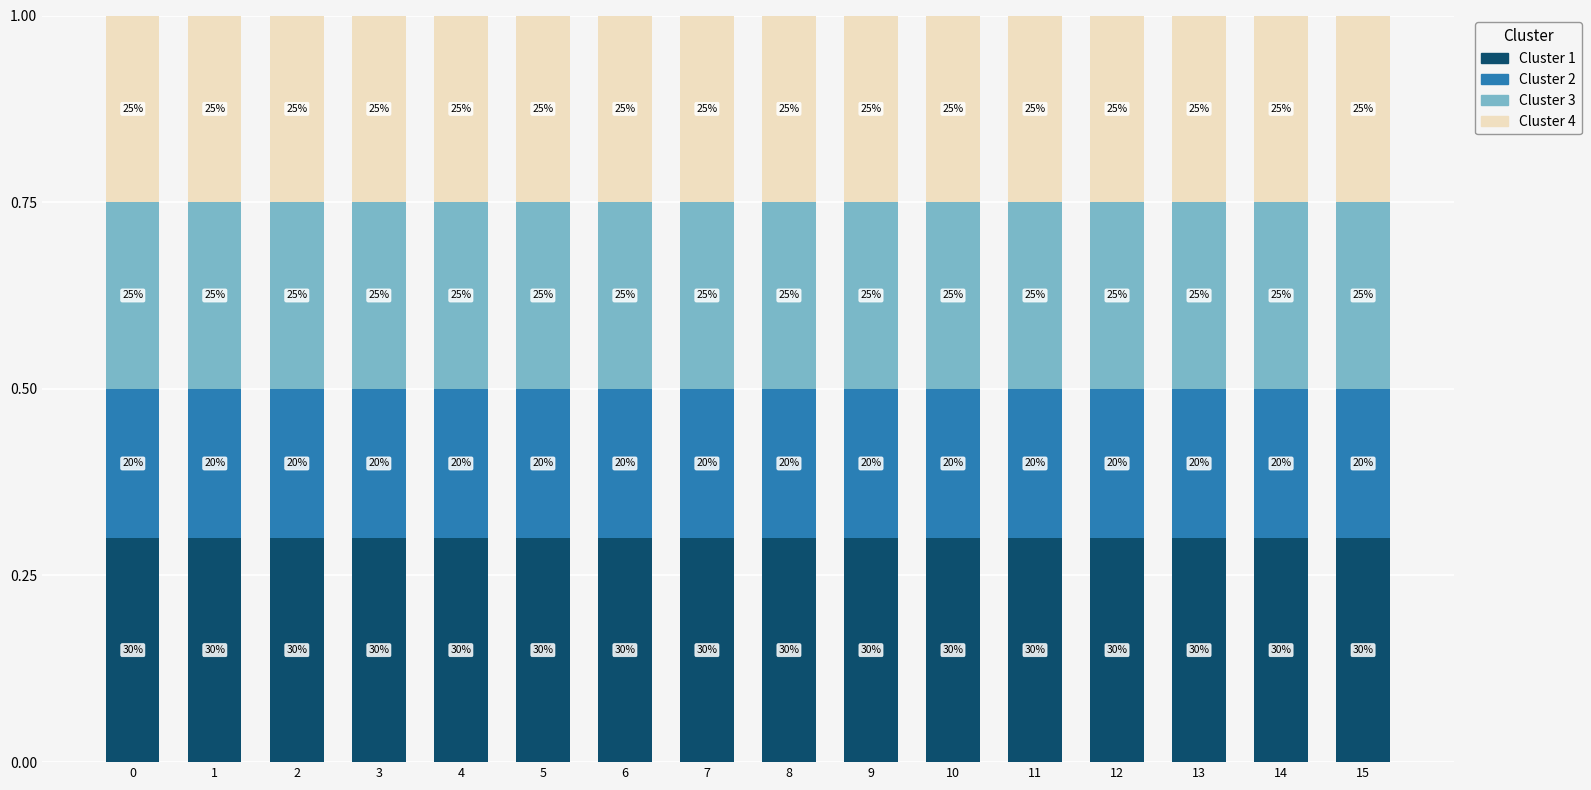

What are all the series names shown in the legend?

Cluster 1, Cluster 2, Cluster 3, Cluster 4